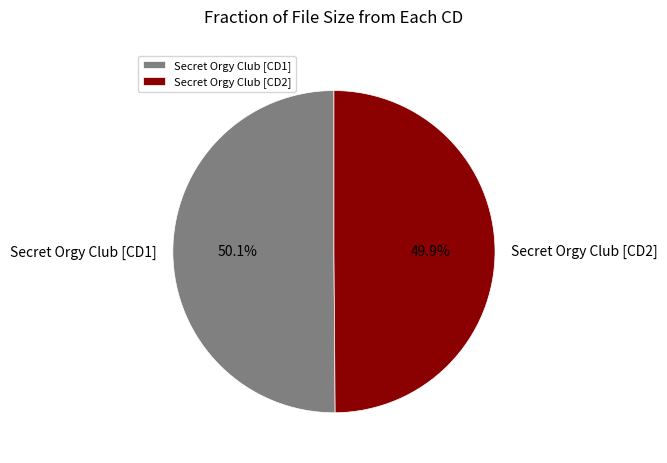

What percentage is the Secret Orgy Club [CD1] slice, to the nearest percent?

50%